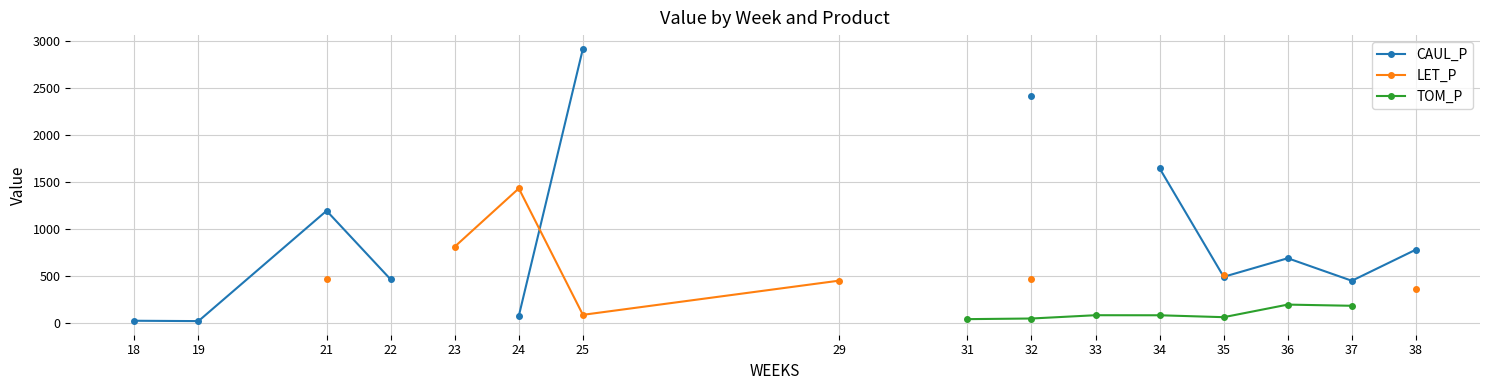

The CAUL_P series shows 1106.1 at 36. True or false?

False